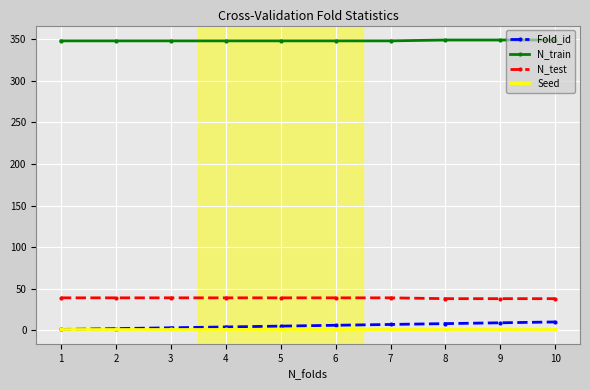

Is it true that Seed equals 2 at 8?

True